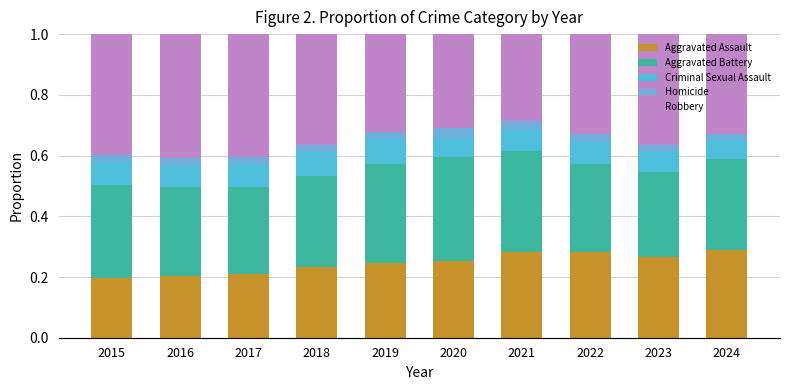

How many series are shown in this chart?

5